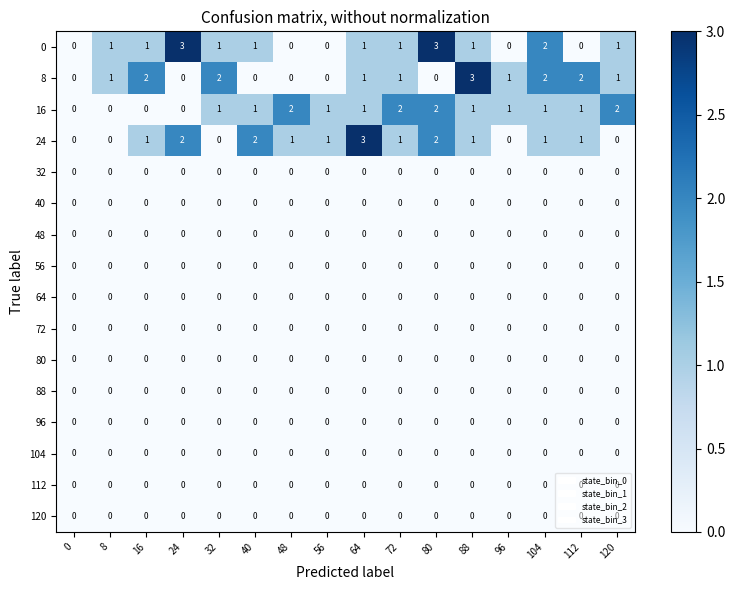

Which series changed the most between 24 and 104?

8